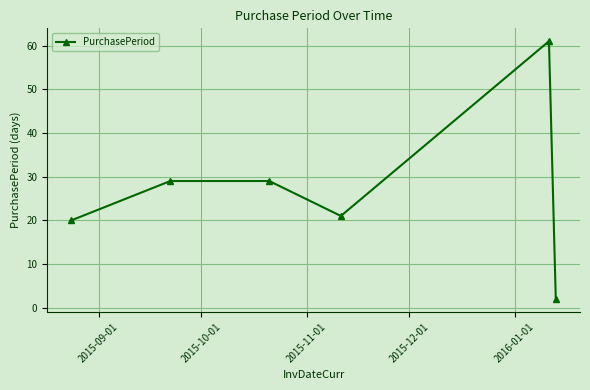

What is the greatest value displayed?

61